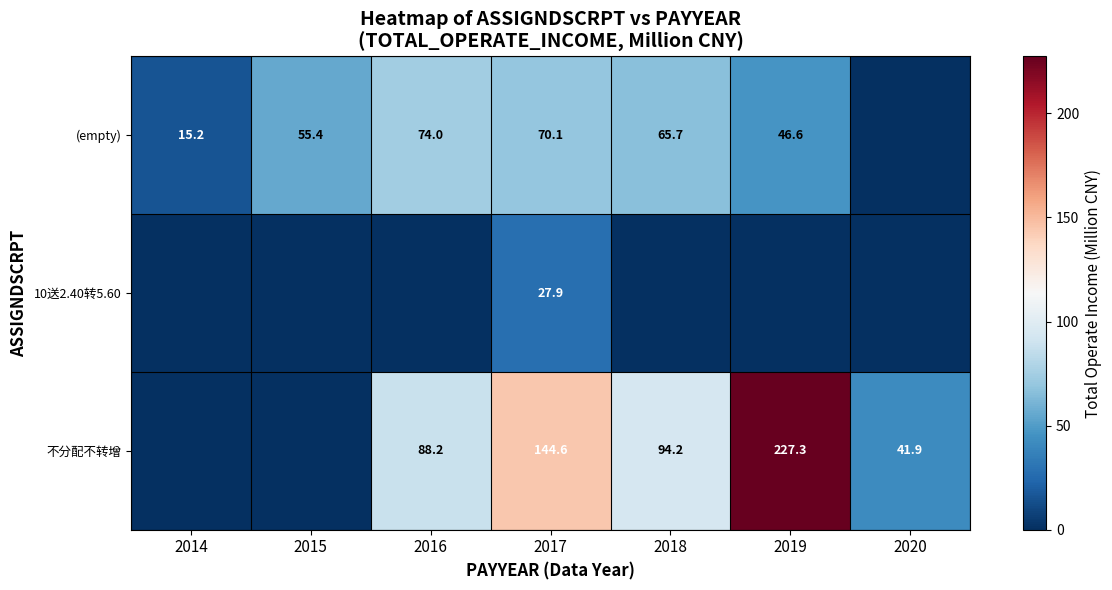

At which category does the chart reach its peak across all series?

2019